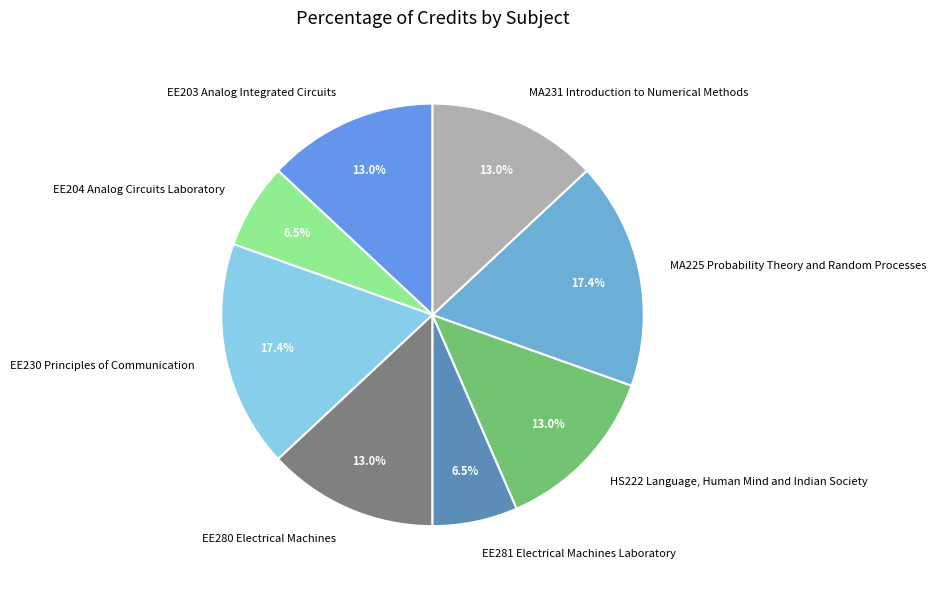

What percentage is NOT represented by EE281 Electrical Machines Laboratory?

93.5%